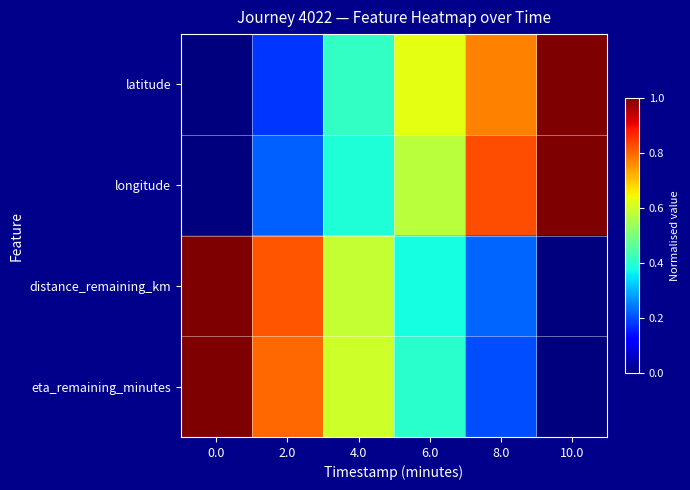

Between 8.0 and 10.0, which series saw the biggest shift?

latitude